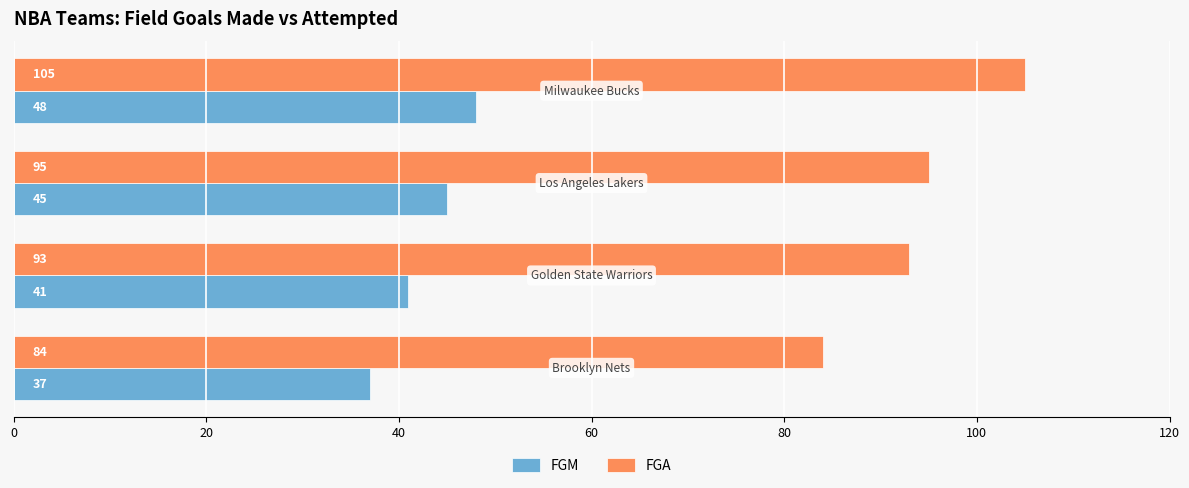

At how many categories does at least one series exceed 77?

4